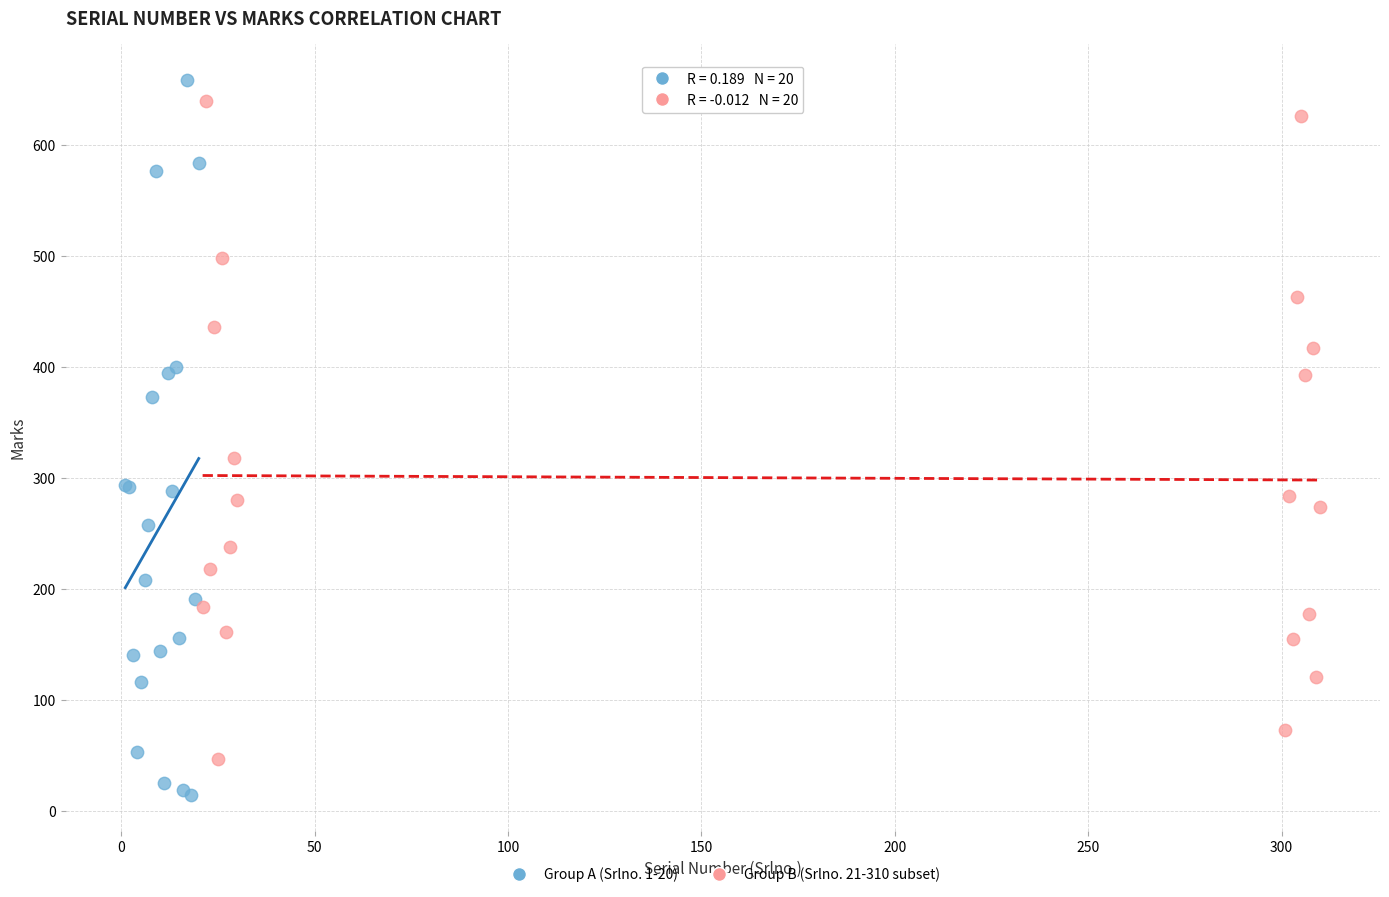

Which series contains the lowest Y value?

Group A (Srlno. 1-20)